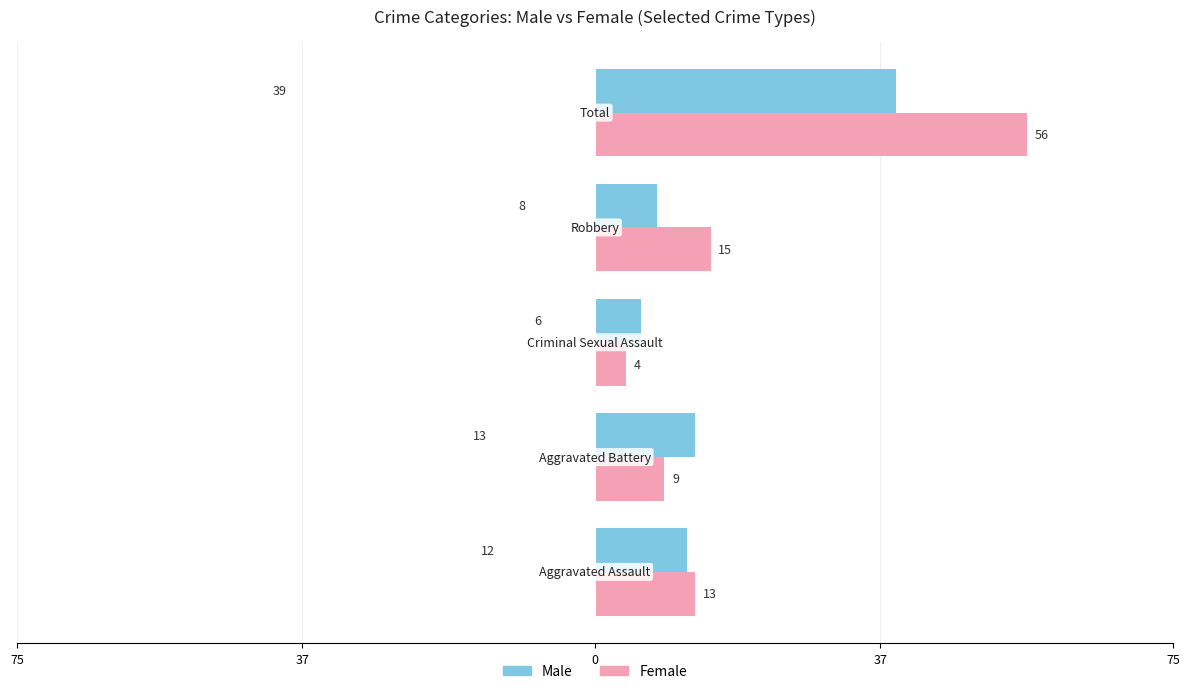

Are the bars grouped side by side (vs. stacked)?

Yes